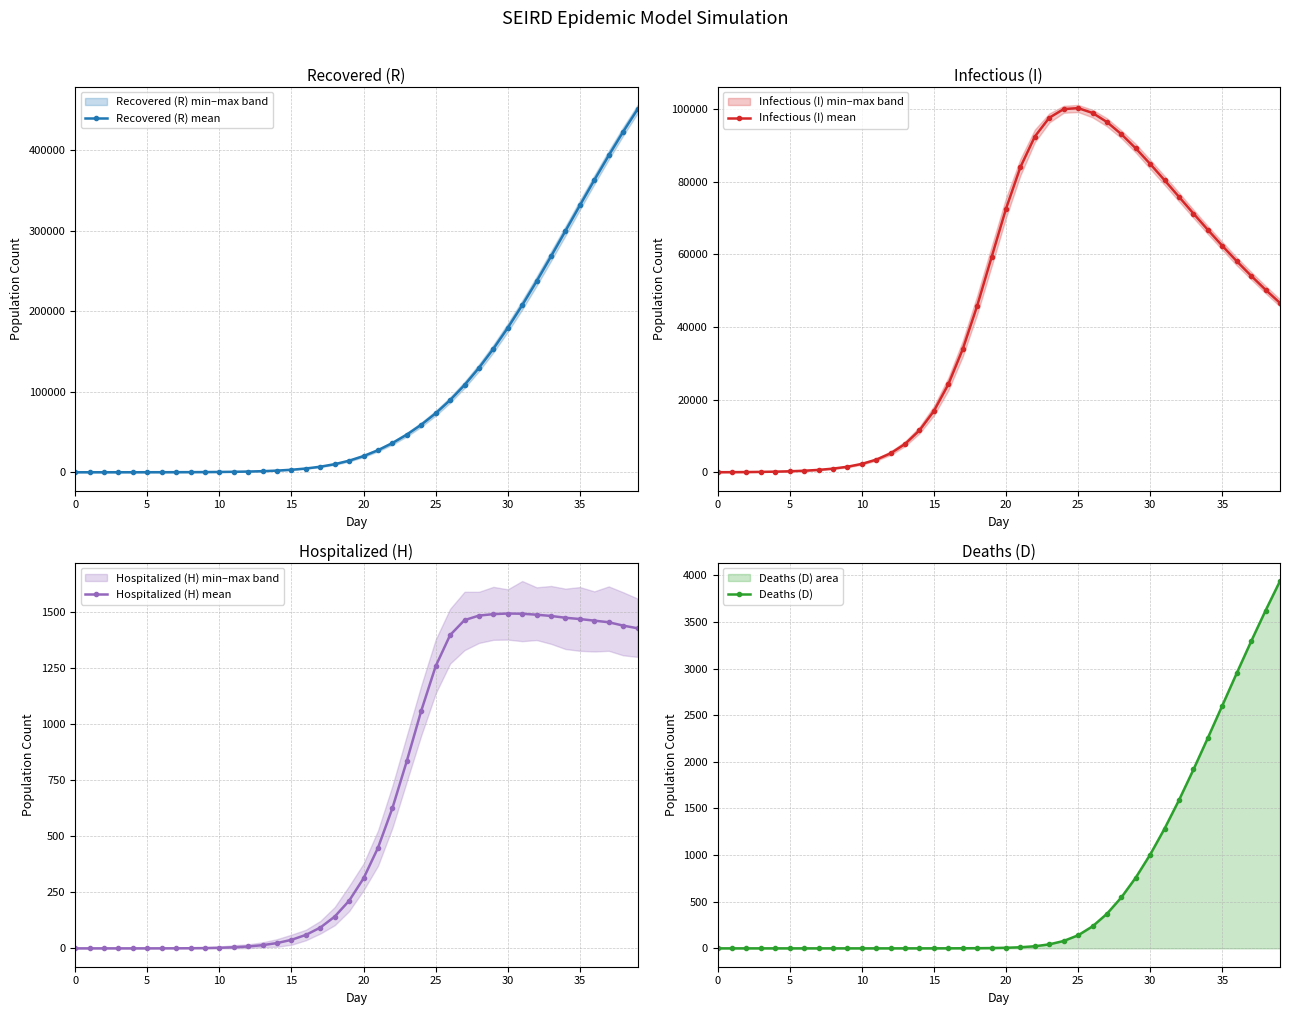

Is this an area chart (filled region under the line)?

No